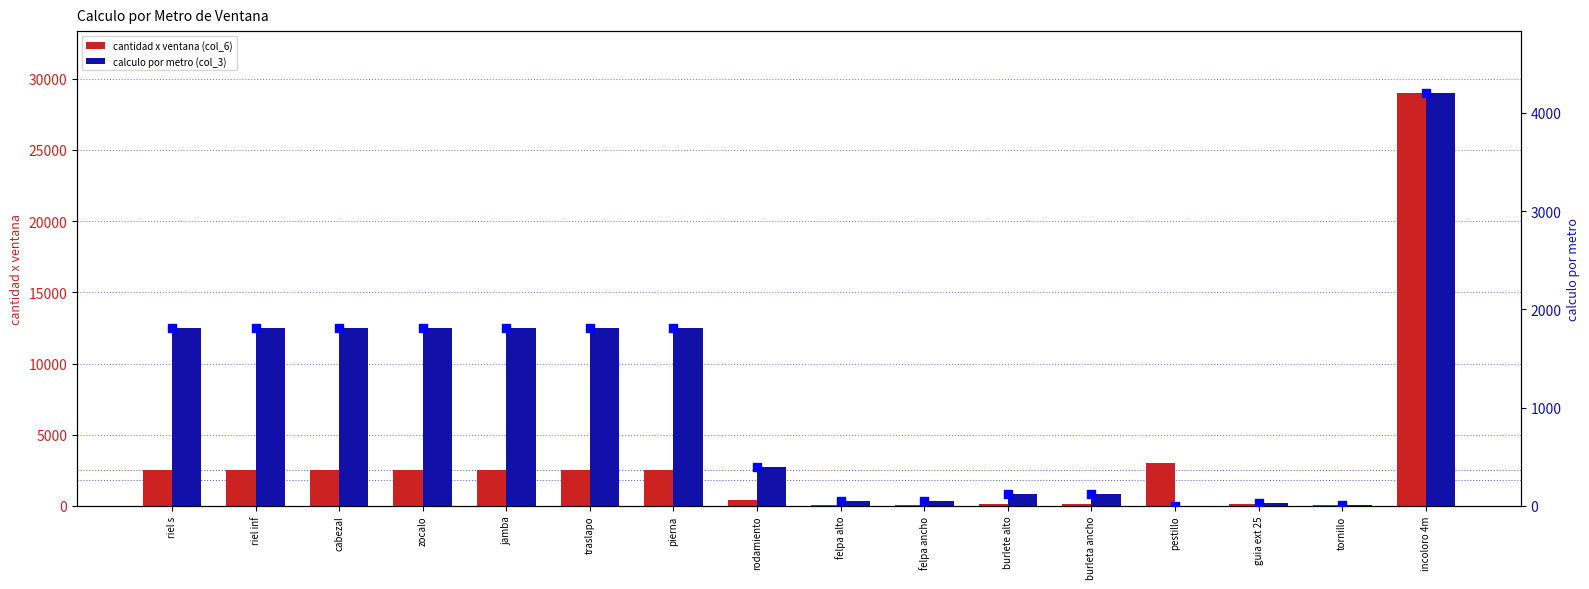

Is the value of cantidad x ventana (col_6) at jamba greater than the value of calculo por metro (col_3) at felpa ancho?

Yes